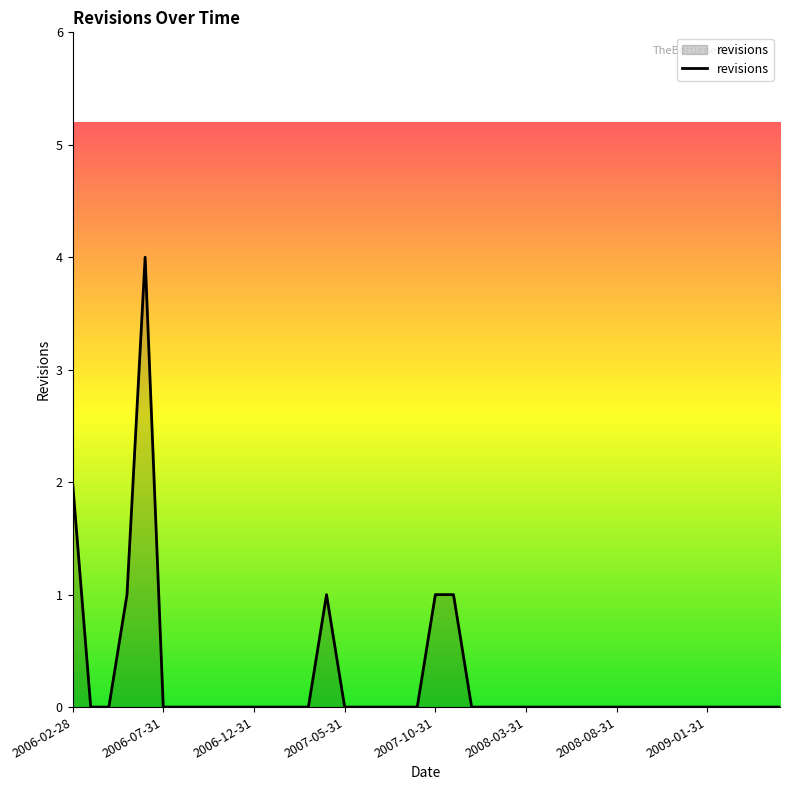

What is the difference between the maximum and minimum values?

4